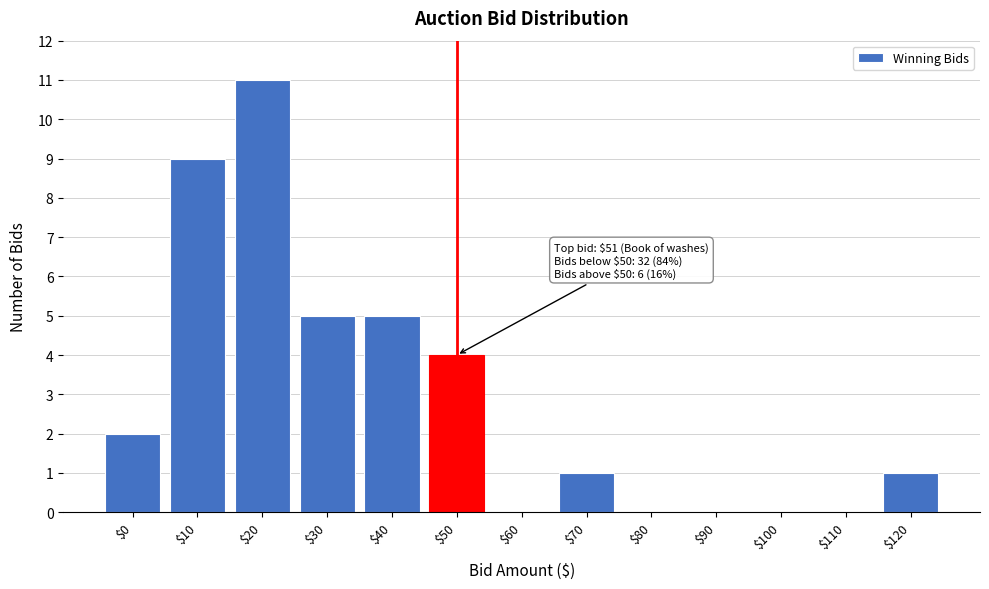

Which label corresponds to the largest value in the chart?

$20